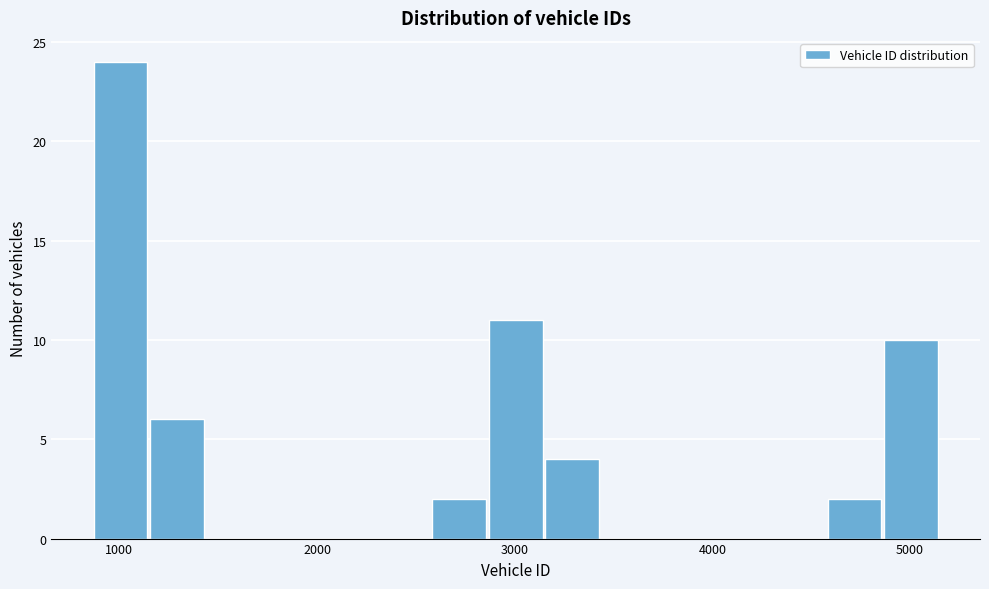

Around what value on the x-axis is the tallest bar? Give the approximate position of its centre, as read against the axis.

1000